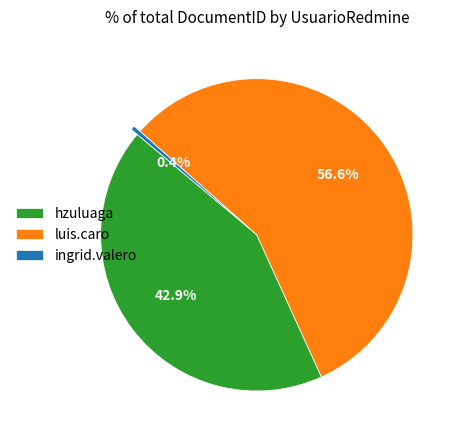

How many slices are in this pie chart?

3